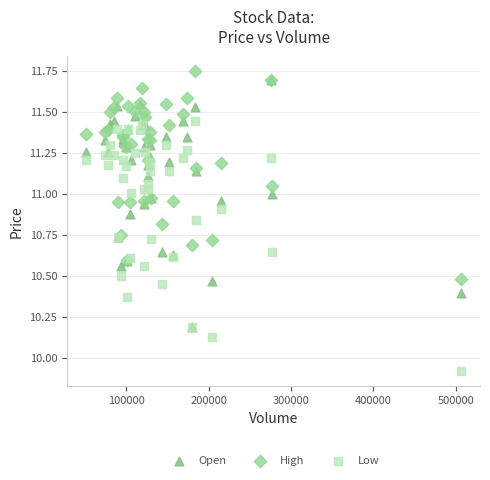

What are all the series names shown in the legend?

Open, High, Low